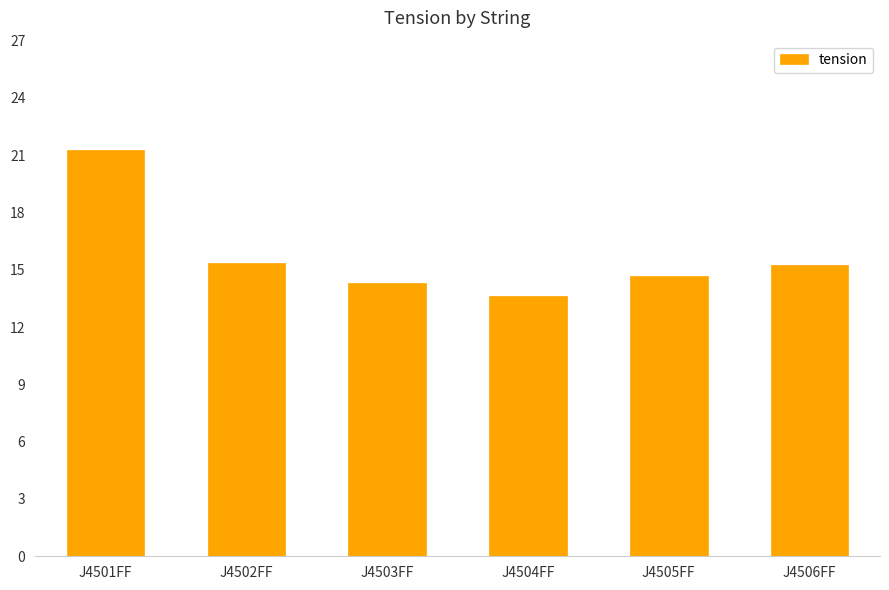

What position from the left is J4501FF?

1